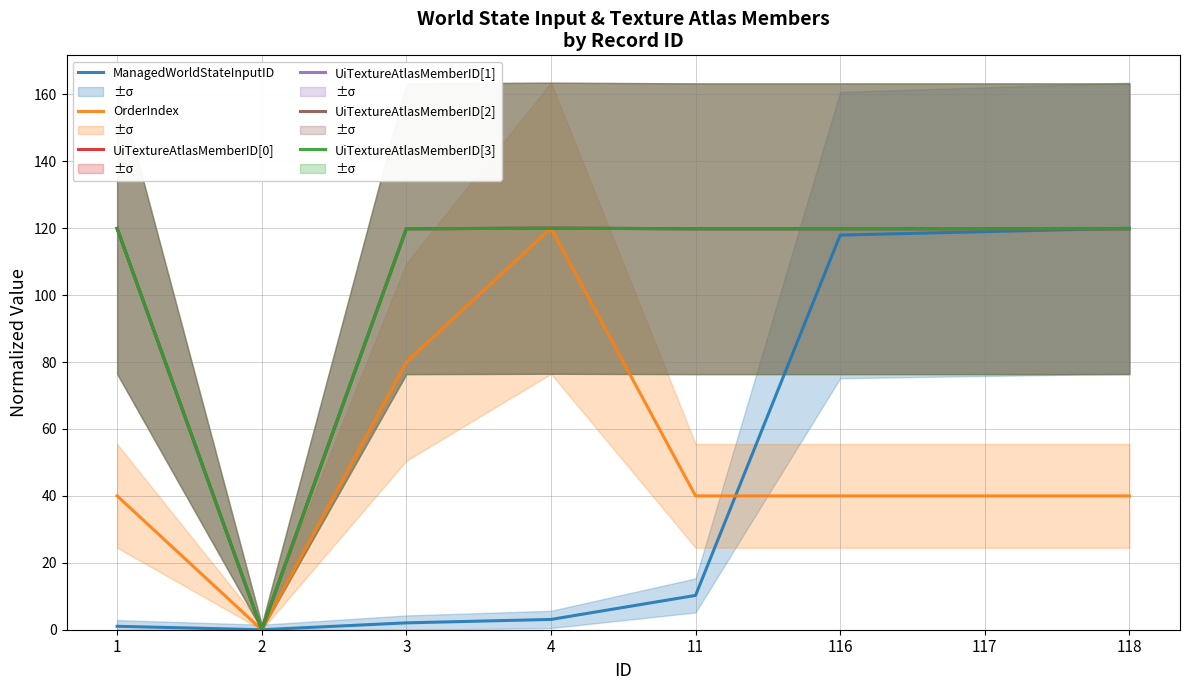

True or false: UiTextureAtlasMemberID[3] and UiTextureAtlasMemberID[0] intersect in this chart.

False